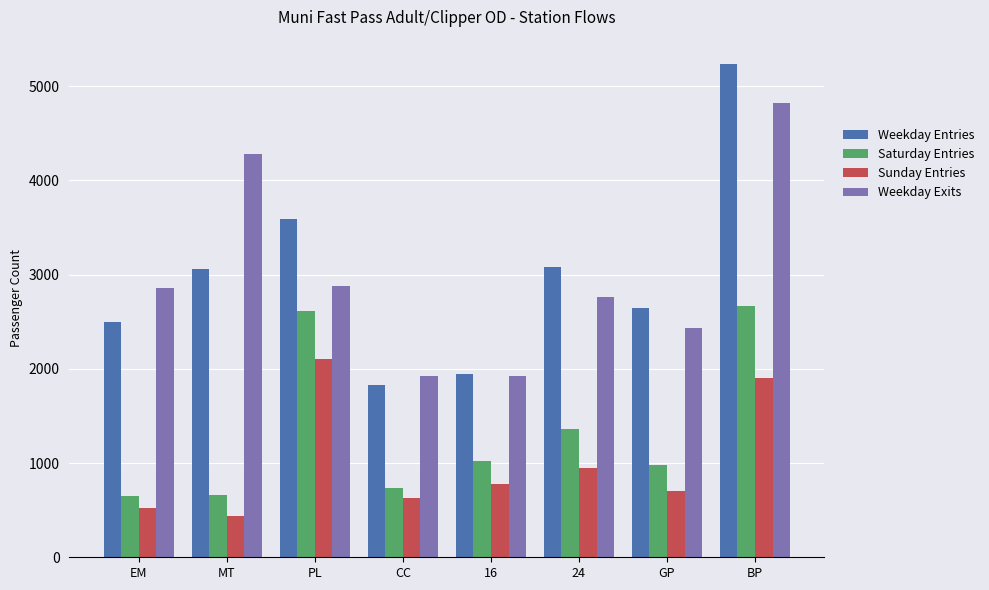

How many categories are shown in the chart?

8